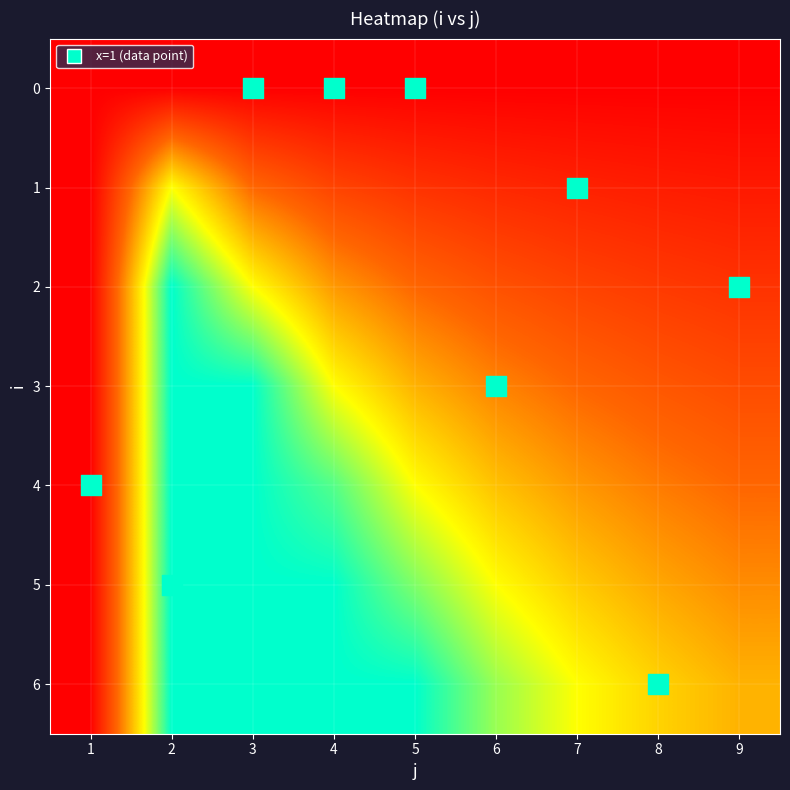

Reading left to right, transcribe all the data shown in this chart.

0: 1=0.0	2=0.0	3=0.0	4=0.0	5=0.0	6=0.0	7=0.0	8=0.0	9=0.0
1: 1=0.0	2=1.3	3=0.7	4=0.4	5=0.3	6=0.3	7=0.2	8=0.2	9=0.2
2: 1=0.0	2=2.0	3=1.3	4=0.9	5=0.7	6=0.5	7=0.4	8=0.4	9=0.3
3: 1=0.0	2=2.0	3=2.0	4=1.3	5=1.0	6=0.8	7=0.7	8=0.6	9=0.5
4: 1=0.0	2=2.0	3=2.0	4=1.8	5=1.3	6=1.1	7=0.9	8=0.8	9=0.7
5: 1=0.0	2=2.0	3=2.0	4=2.0	5=1.7	6=1.3	7=1.1	8=1.0	9=0.8
6: 1=0.0	2=2.0	3=2.0	4=2.0	5=2.0	6=1.6	7=1.3	8=1.1	9=1.0